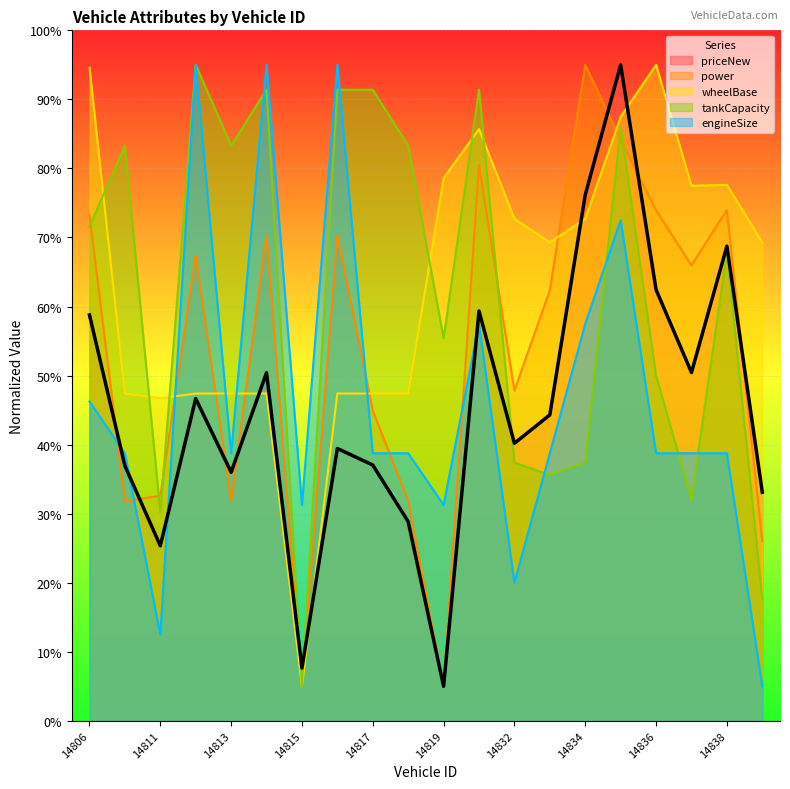

Rank the categories by engineSize value from lowest to highest.

14839, 14811, 14832, 14815, 14819, 14810, 14813, 14817, 14818, 14833, 14836, 14837, 14838, 14806, 14831, 14834, 14835, 14812, 14814, 14816